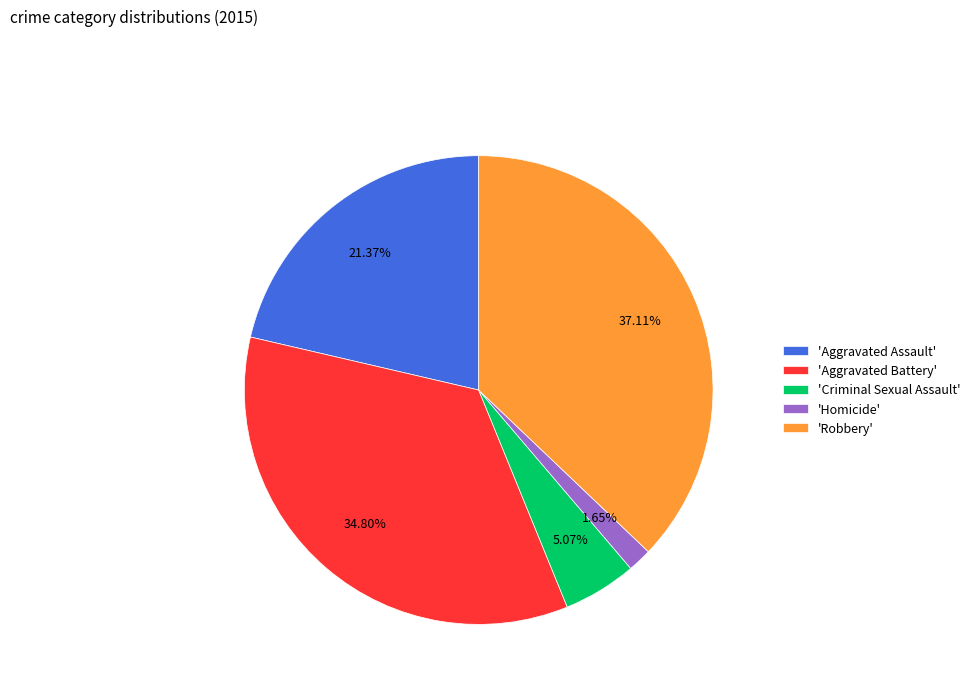

Approximately how many times larger is the value at 'Aggravated Battery' compared to 'Criminal Sexual Assault'?

6.9